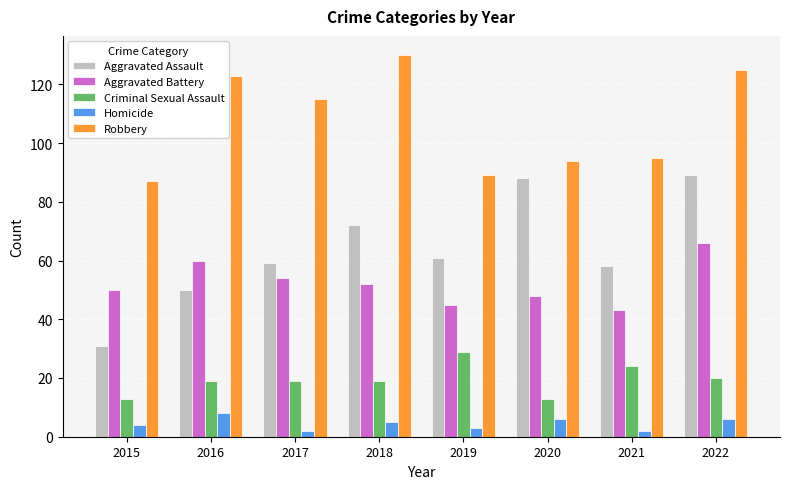

What is the approximate value of Criminal Sexual Assault at 2019?

29